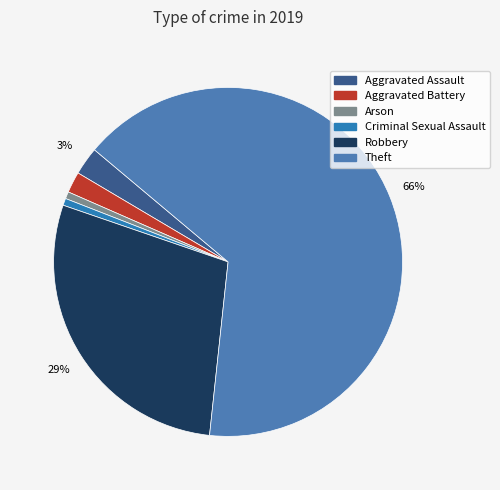

Is it true that Criminal Sexual Assault is 1% of the pie?

True